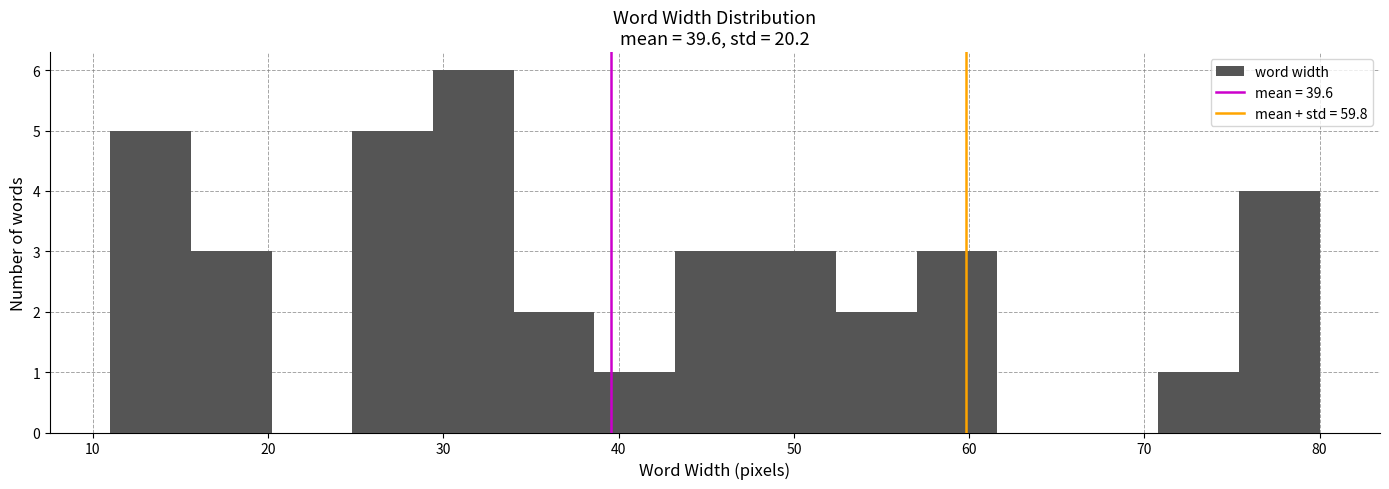

How tall is the bar that spans 15.6 to 20.2 on the x-axis? Neither the bar edges nor the heights are printed on the chart, so give them approximately, as read against the axes.

3